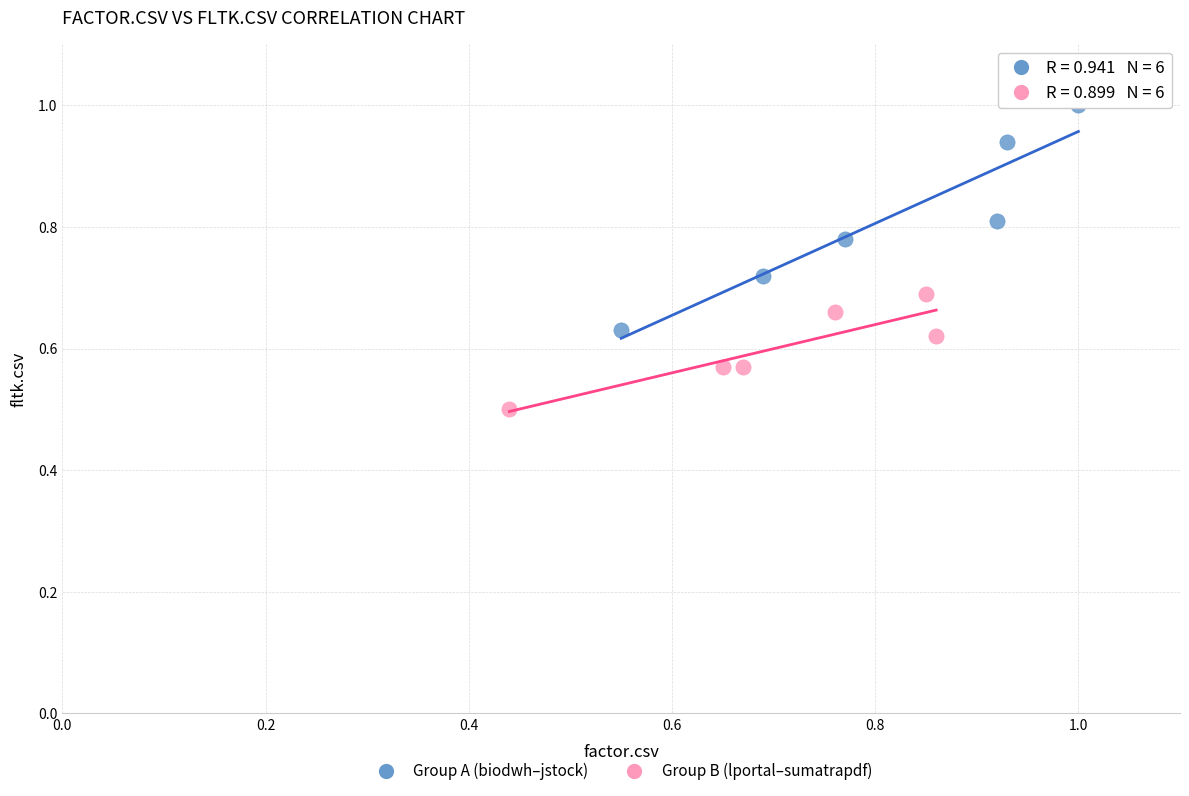

What are all the series names shown in the legend?

Group A (biodwh–jstock), Group B (lportal–sumatrapdf)